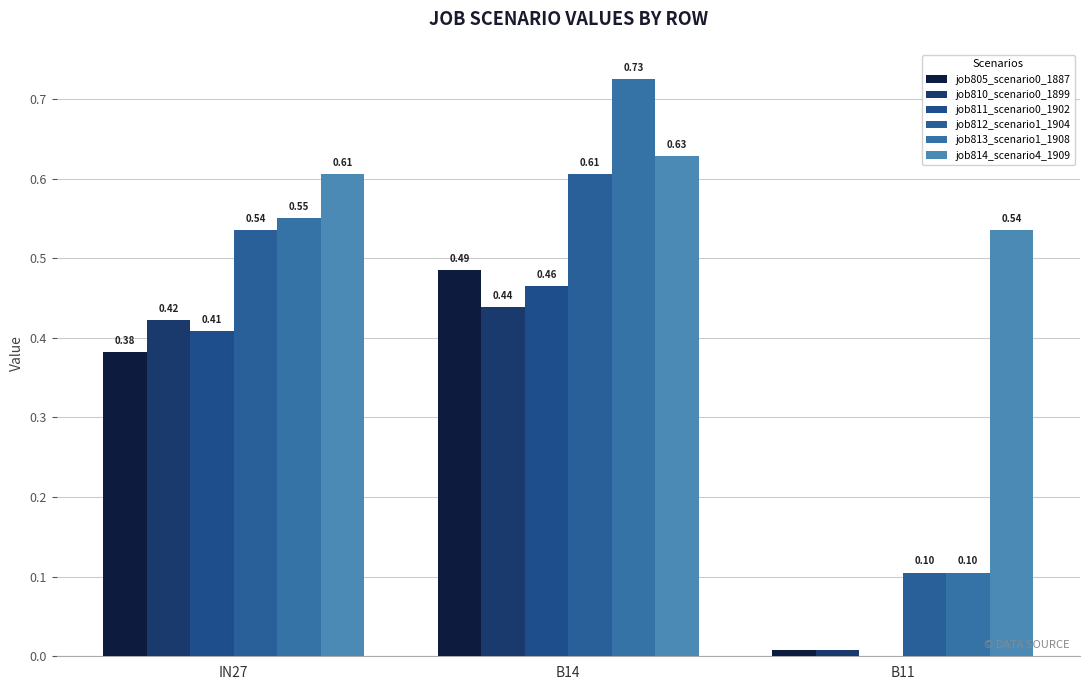

Are the bars horizontal?

No